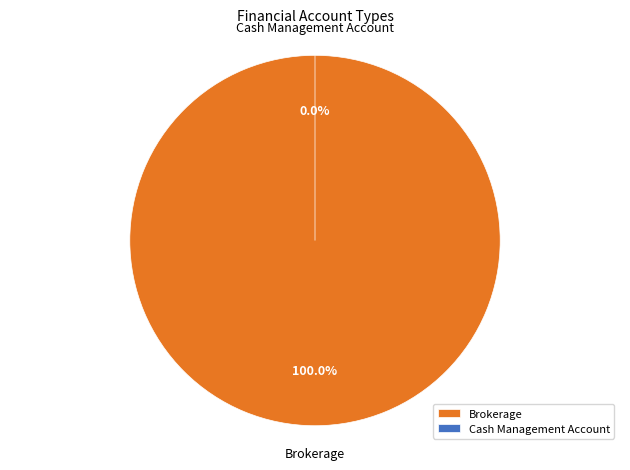

Rank the categories by value from highest to lowest.

Brokerage, Cash Management Account